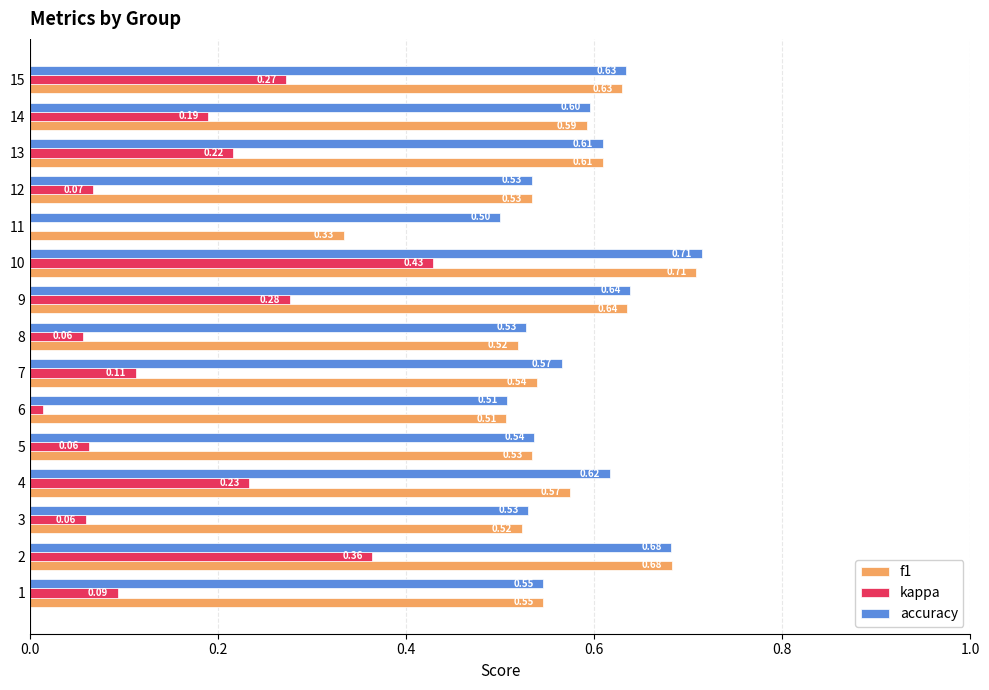

At which category does the chart reach its peak across all series?

10